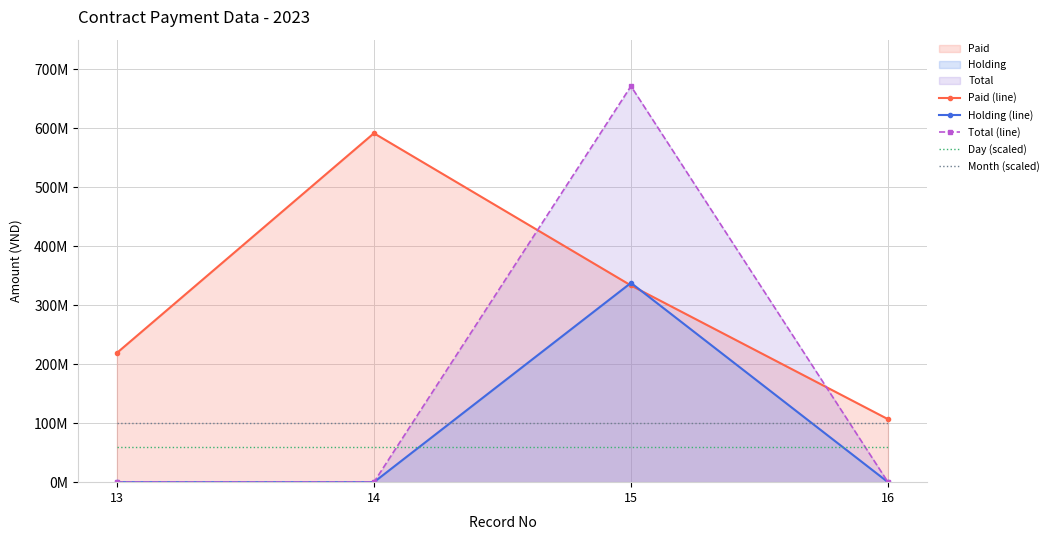

Which series has the widest spread of values?

Total (line)